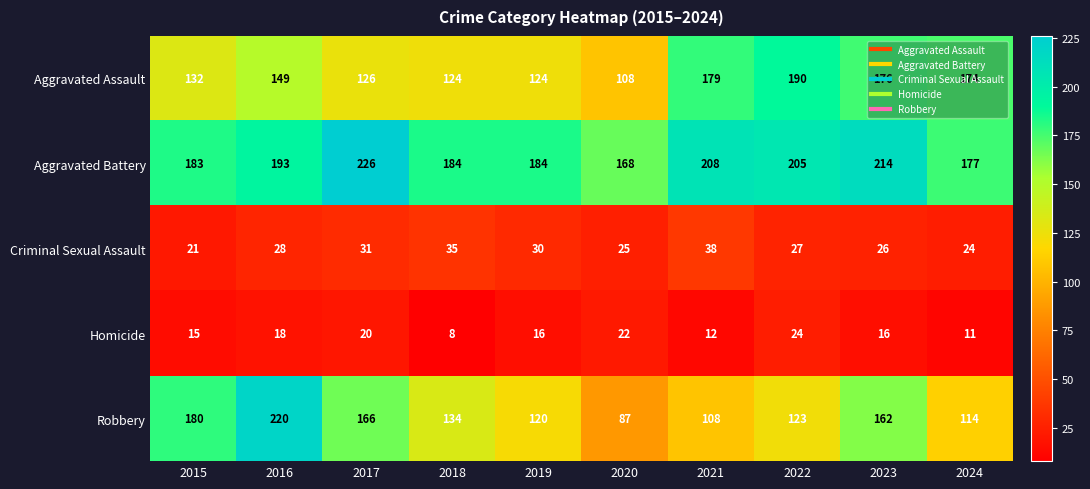

What is the difference between the highest and lowest values at 2018?

176